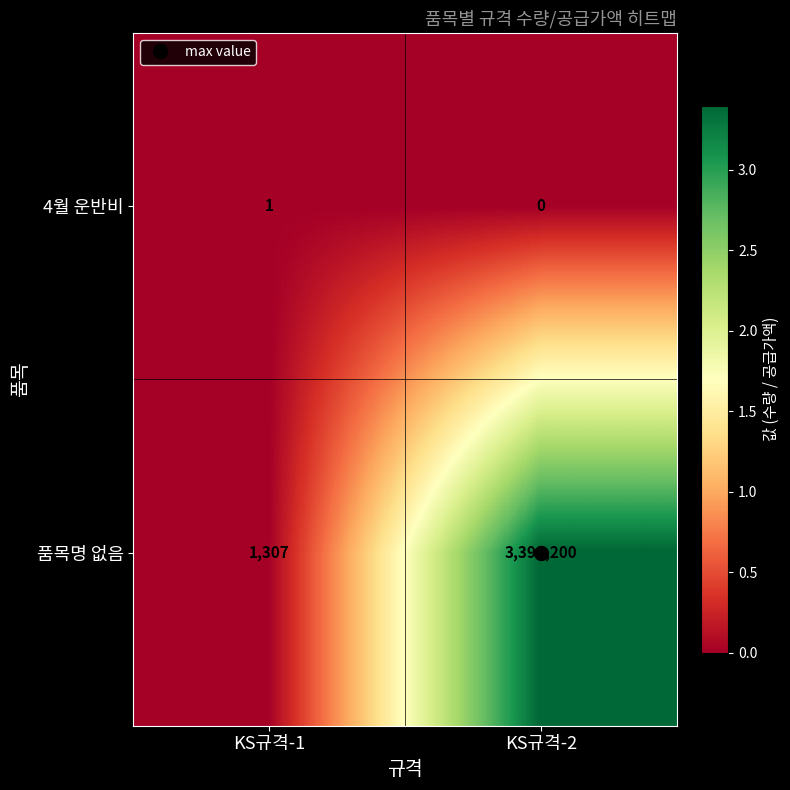

List the series in order of their peak value, lowest first.

4월 운반비, 품목명 없음